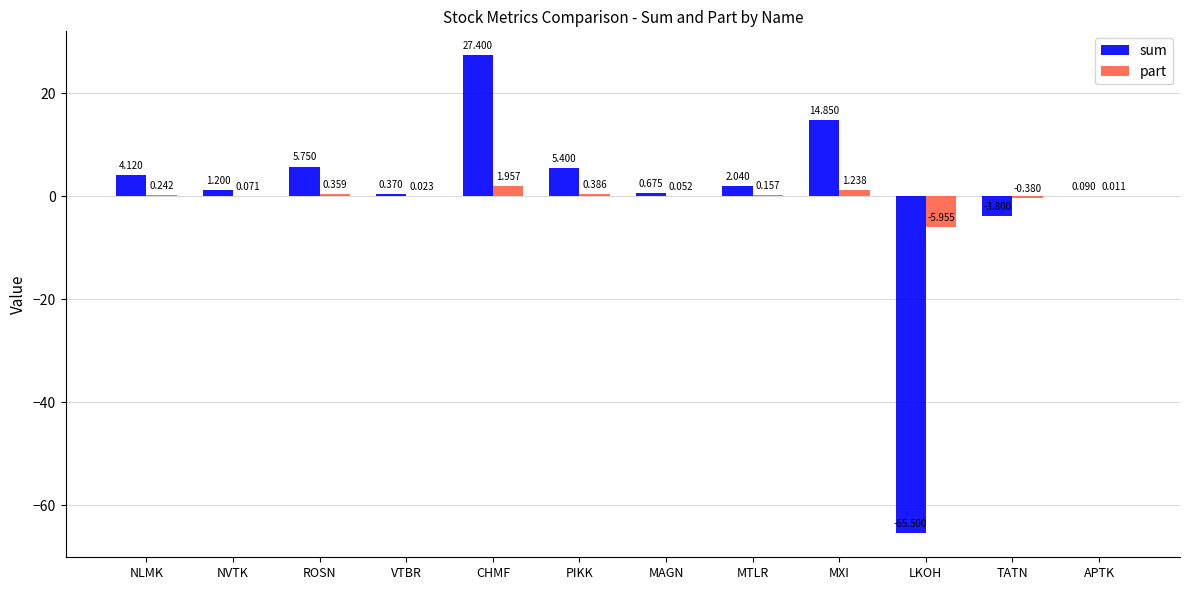

At which category is the sum across all series the highest?

CHMF